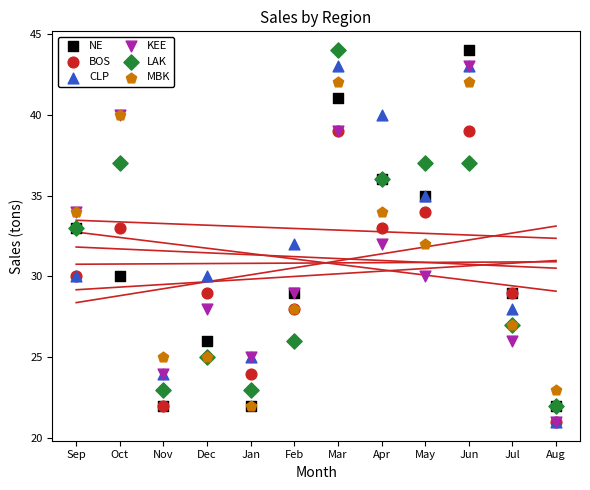

Which series reaches the minimum Y coordinate?

BOS